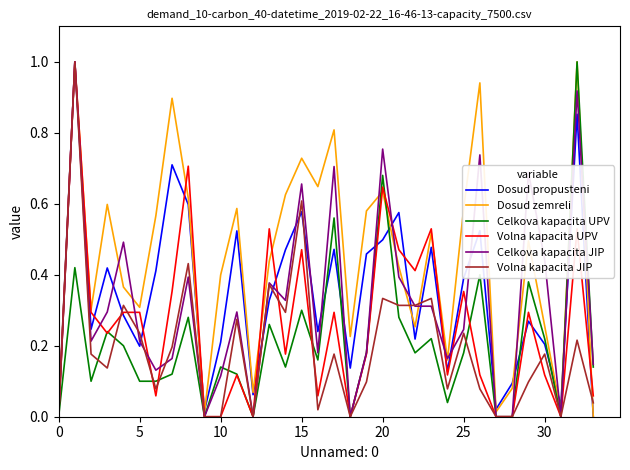

What is the maximum value shown in the chart?

1.0